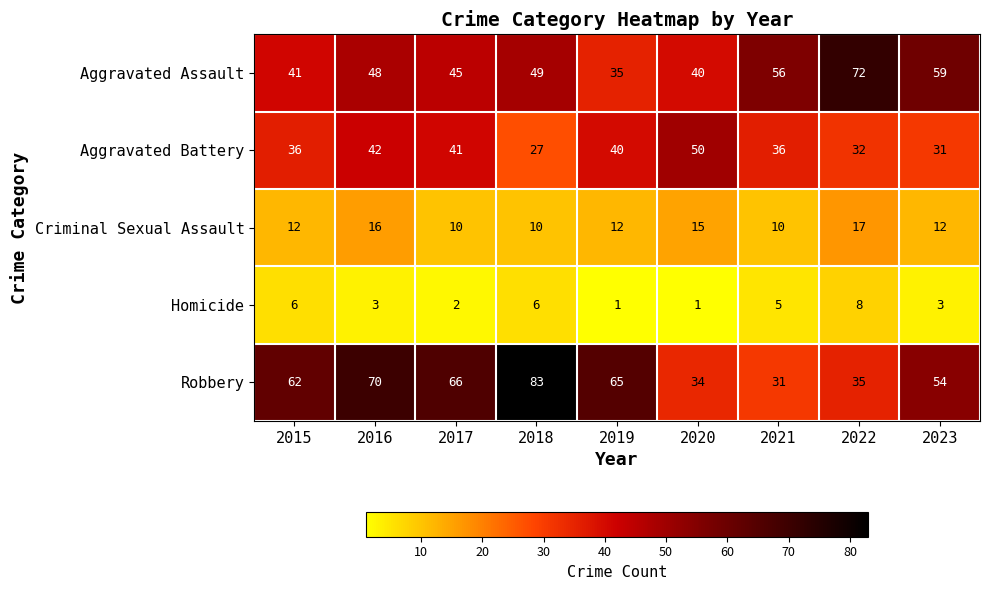

How many data points in Homicide are less than 3?

3